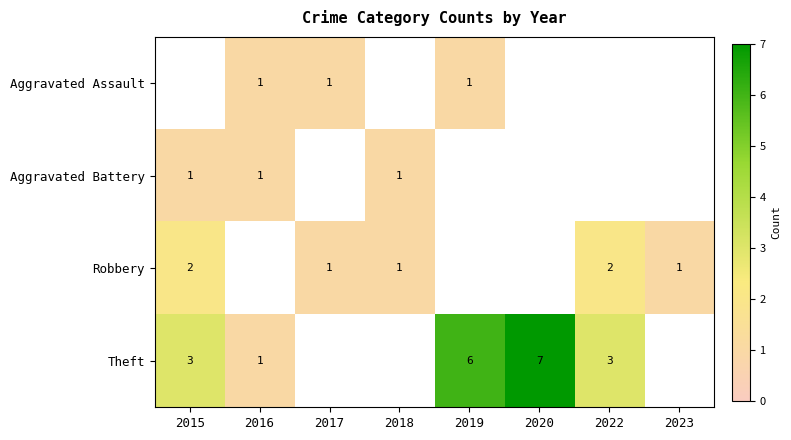

True or false: Robbery has a value of 2 at 2023.

False